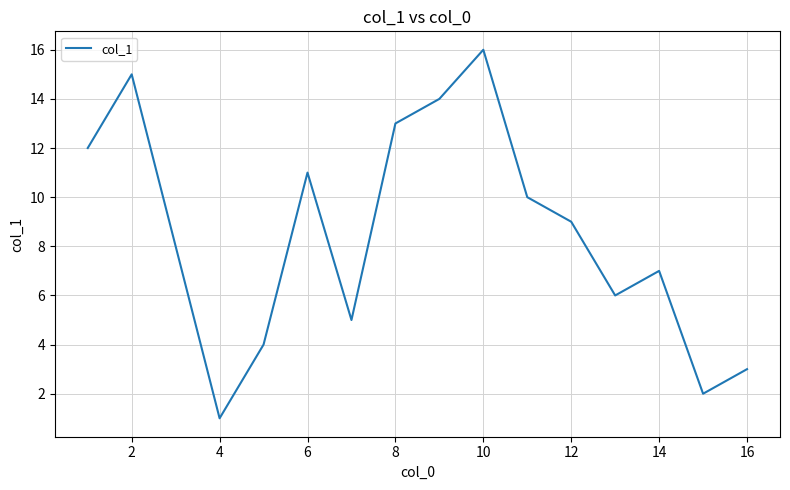

What is the difference between the maximum and minimum values?

15